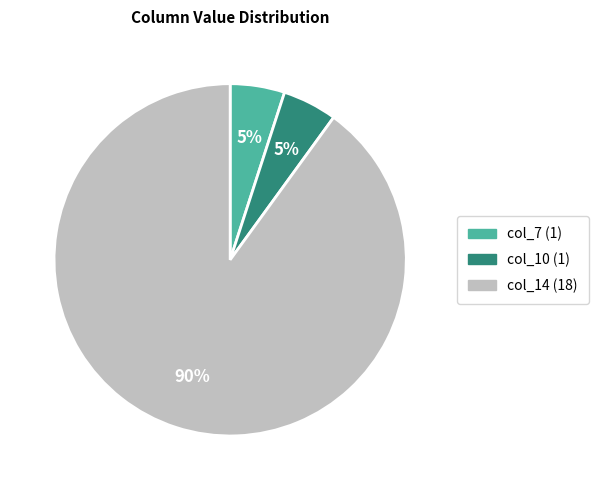

To the nearest percent, what portion does col_14 (18) represent?

90%